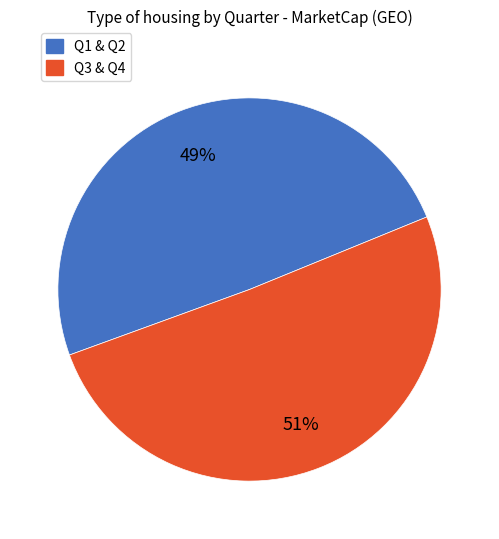

What percentage is the Q3 & Q4 slice, to the nearest percent?

51%